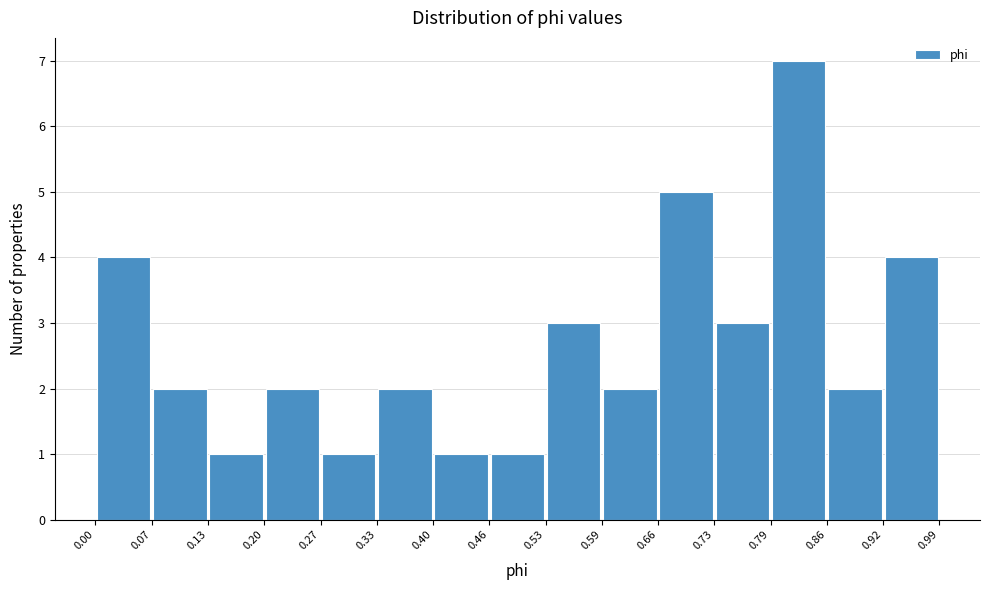

Reading left to right, transcribe this chart: for each bar, give the range it covers on the x-axis and its height. The values are not printed on the chart, so give them approximately, as read against the axis.

0.00 to 0.07: 4
0.07 to 0.13: 2
0.13 to 0.20: 1
0.20 to 0.27: 2
0.27 to 0.33: 1
0.33 to 0.40: 2
0.40 to 0.46: 1
0.46 to 0.53: 1
0.53 to 0.59: 3
0.59 to 0.66: 2
0.66 to 0.73: 5
0.73 to 0.79: 3
0.79 to 0.86: 7
0.86 to 0.92: 2
0.92 to 0.99: 4